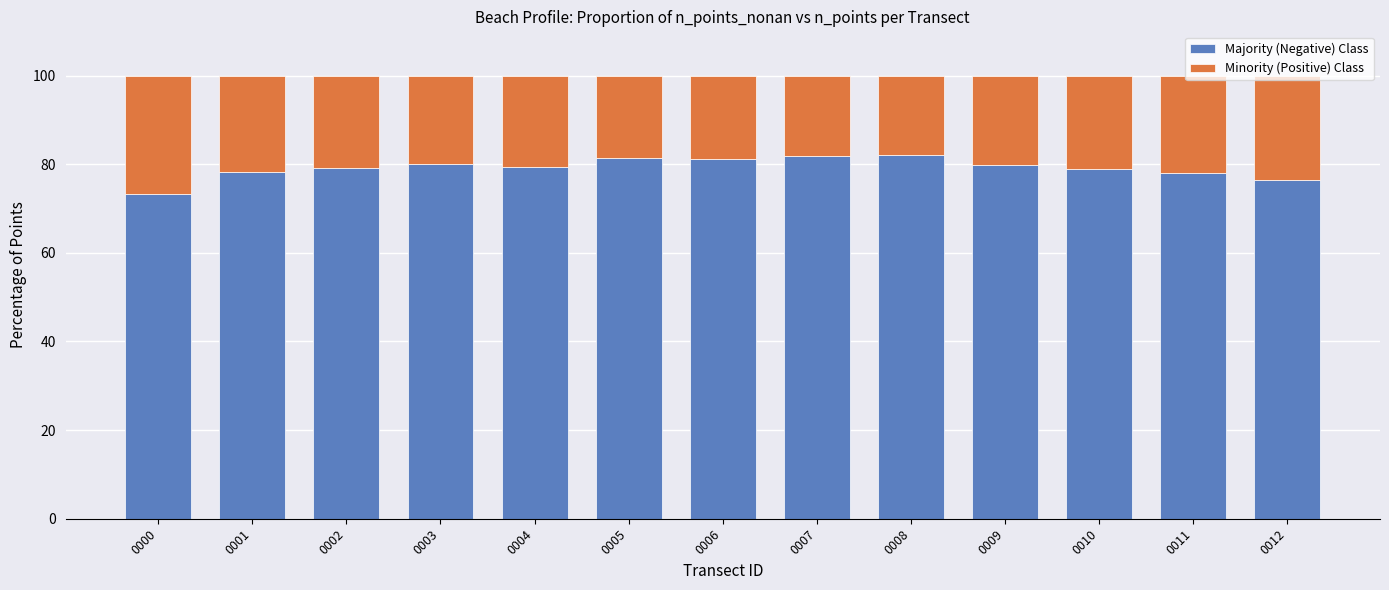

What is the total value across all series at 0001?

100.0